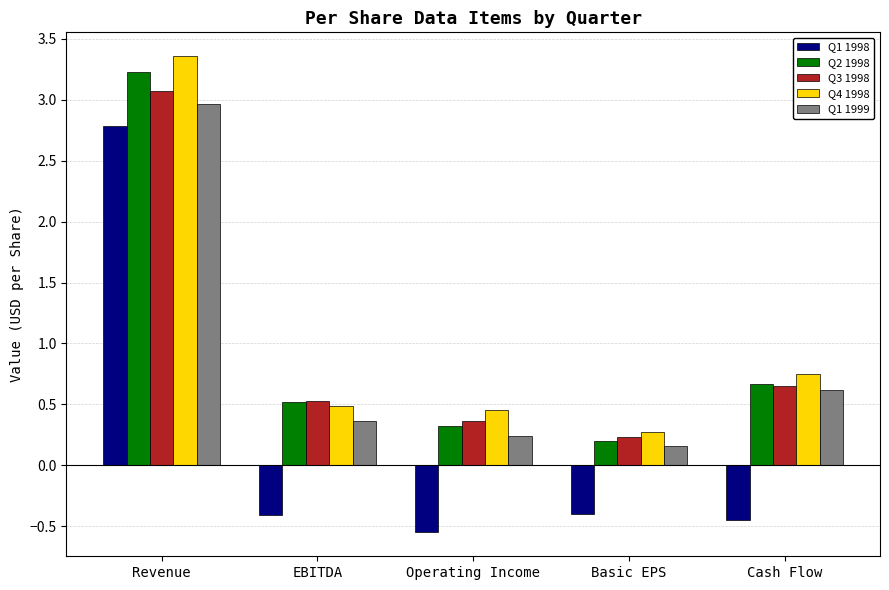

True or false: Q3 1998 has a value of 1.0 at Cash Flow.

False